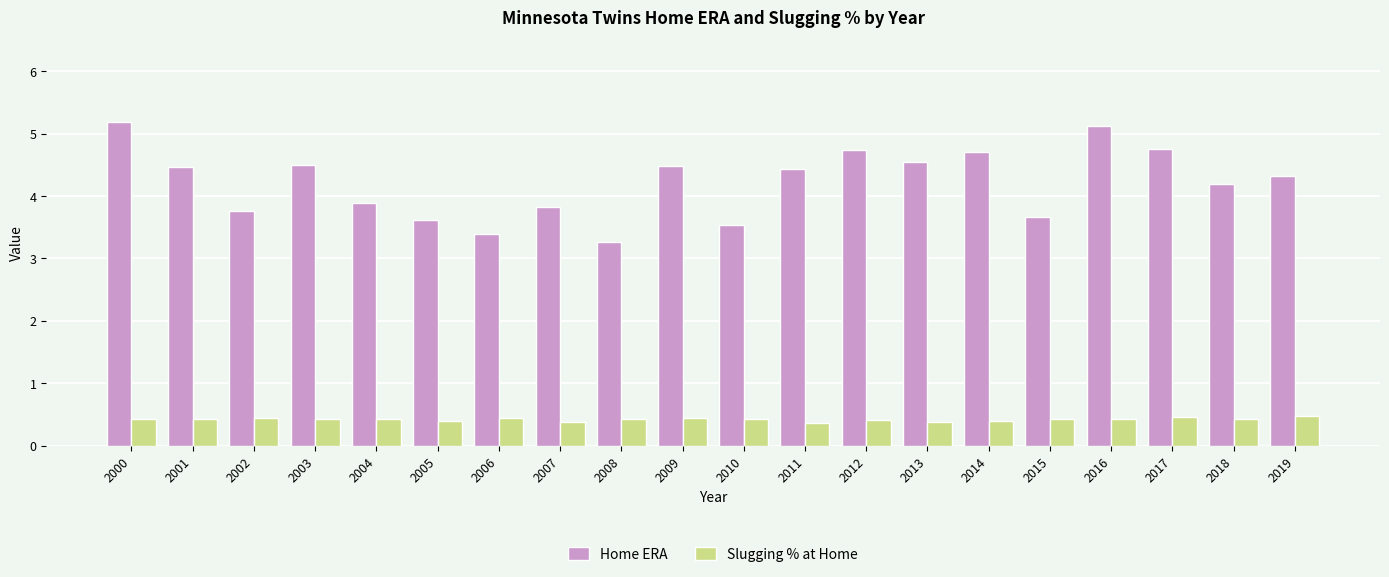

At how many categories does at least one series exceed 1?

20